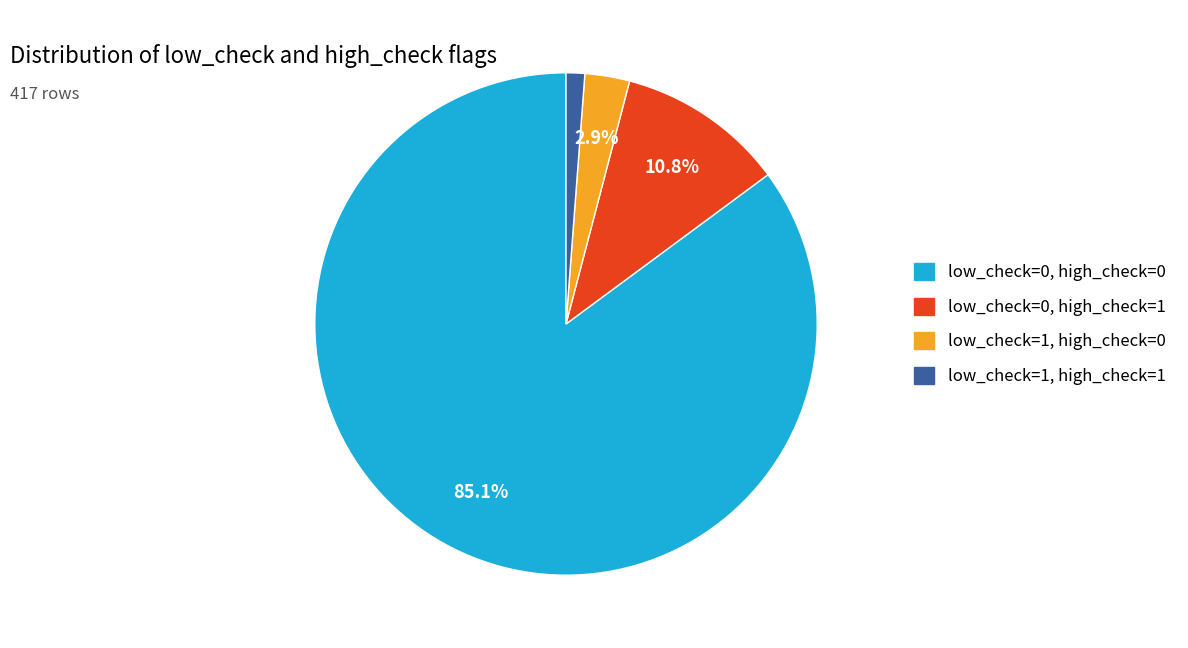

Is the sum of low_check=0, high_check=0 and low_check=1, high_check=0 greater than half?

Yes